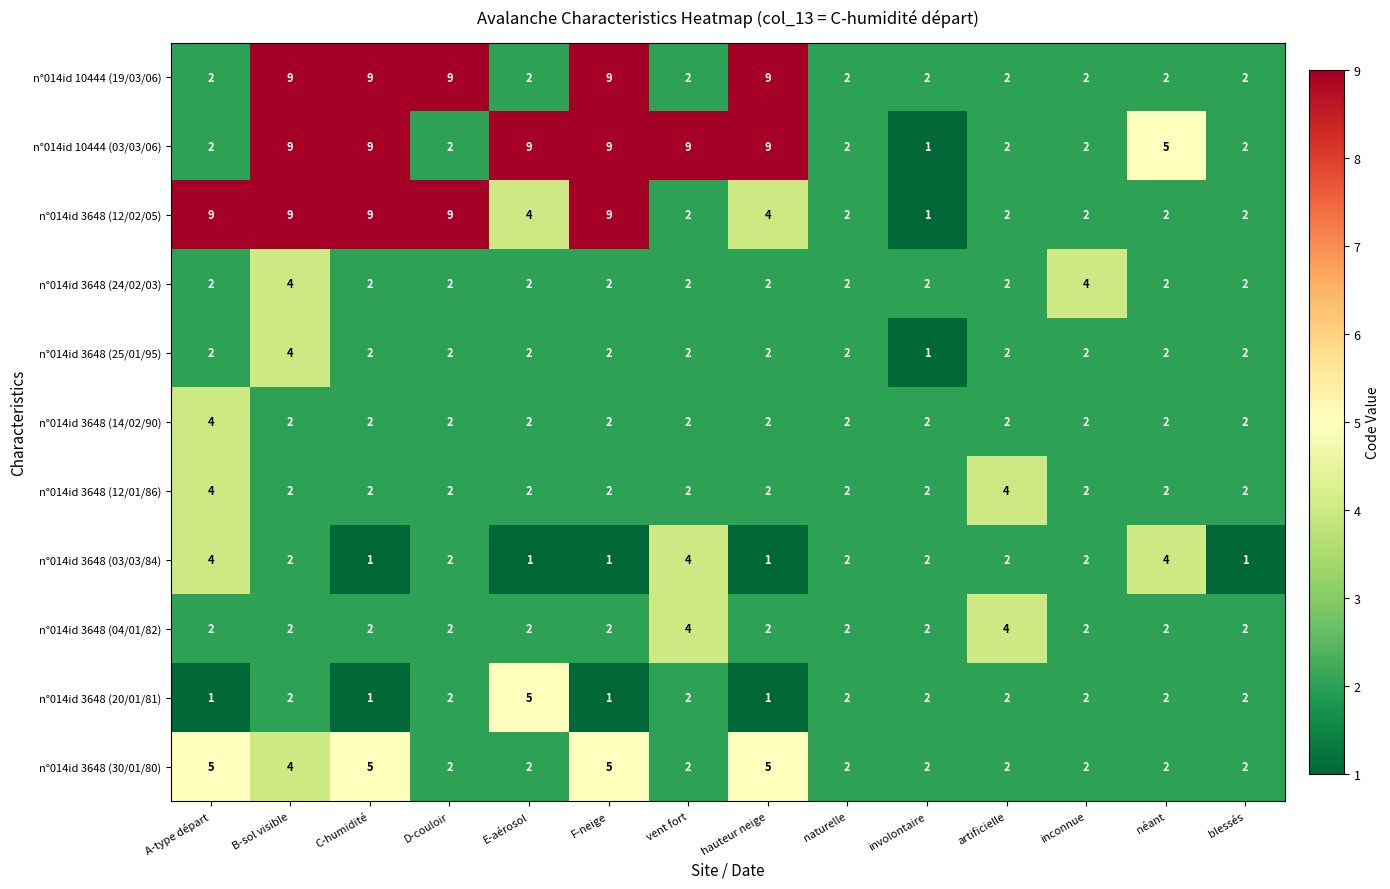

Which series has the largest total across all categories?

n°014id 10444 (03/03/06)